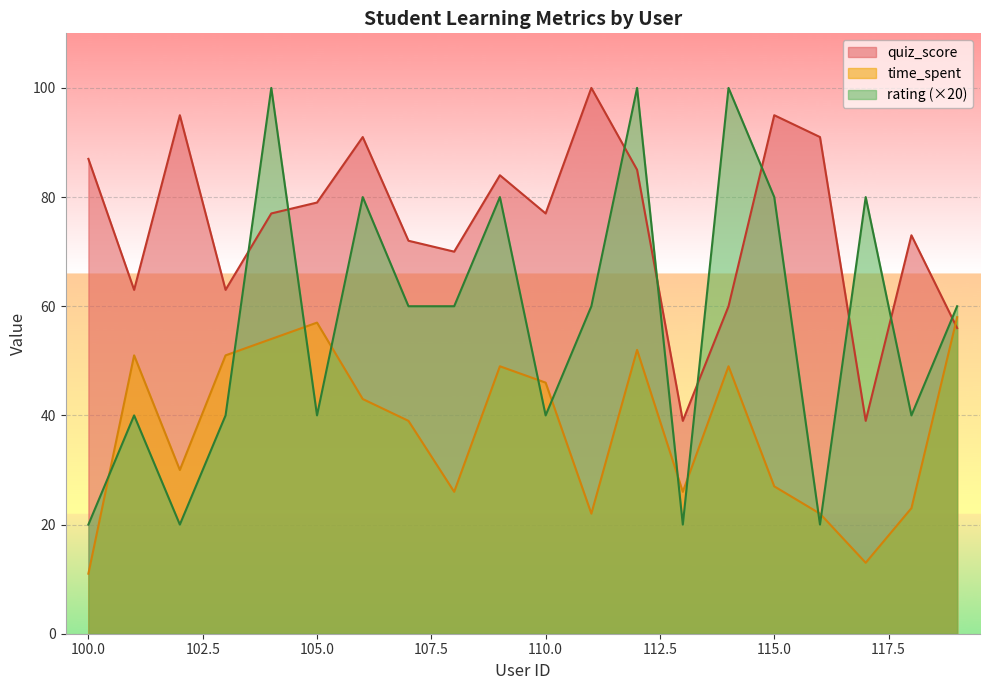

Does the chart display data point markers on the line(s)?

No